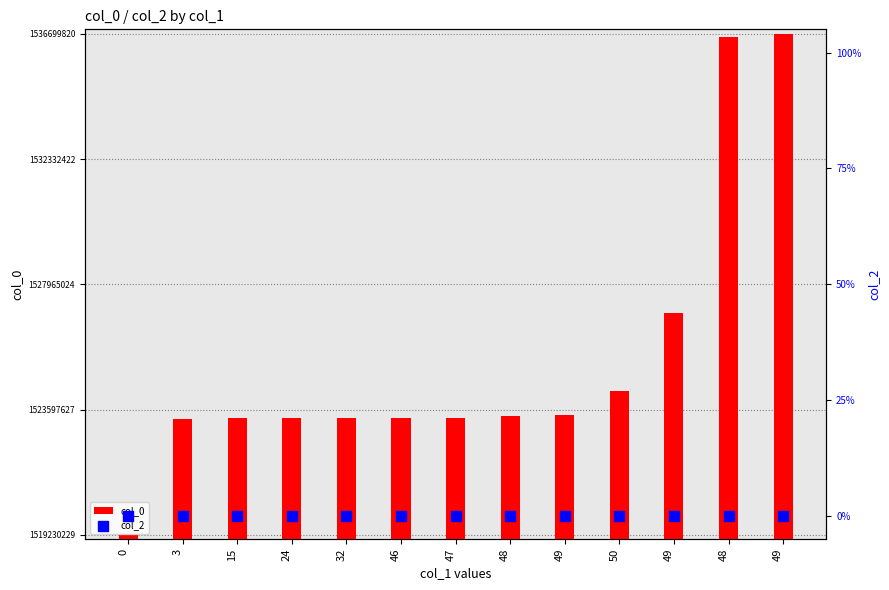

Which series reaches the minimum Y coordinate?

col_2